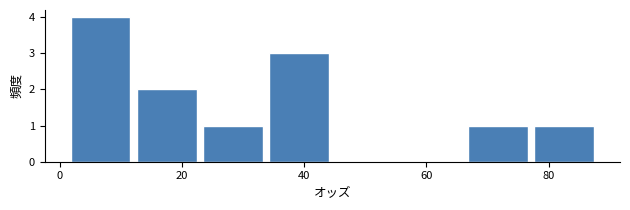

Over which range of the x-axis is the bar tallest?

2 to 12